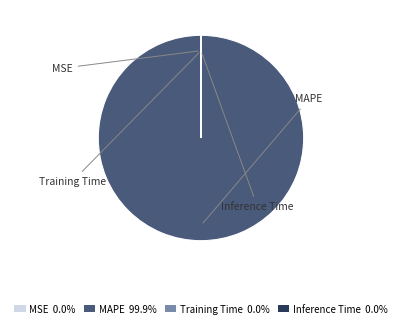

Is MAPE the majority of the pie?

Yes